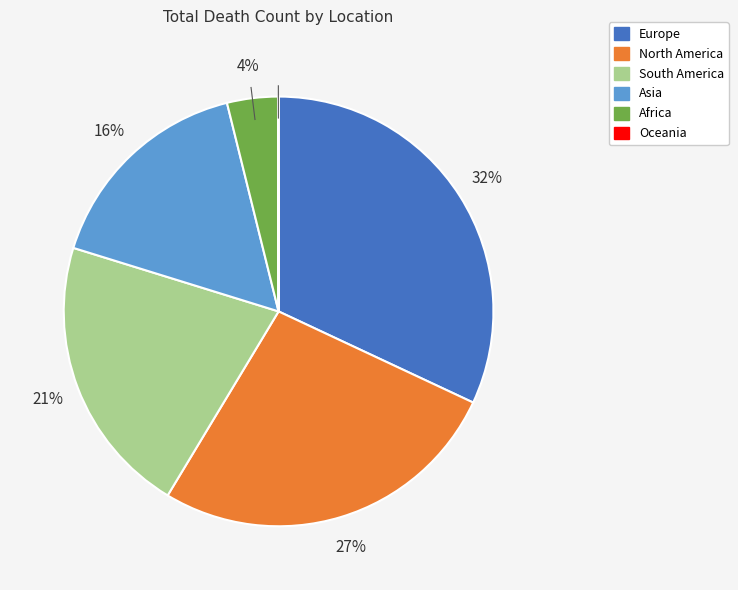

Which slice is the largest?

Europe